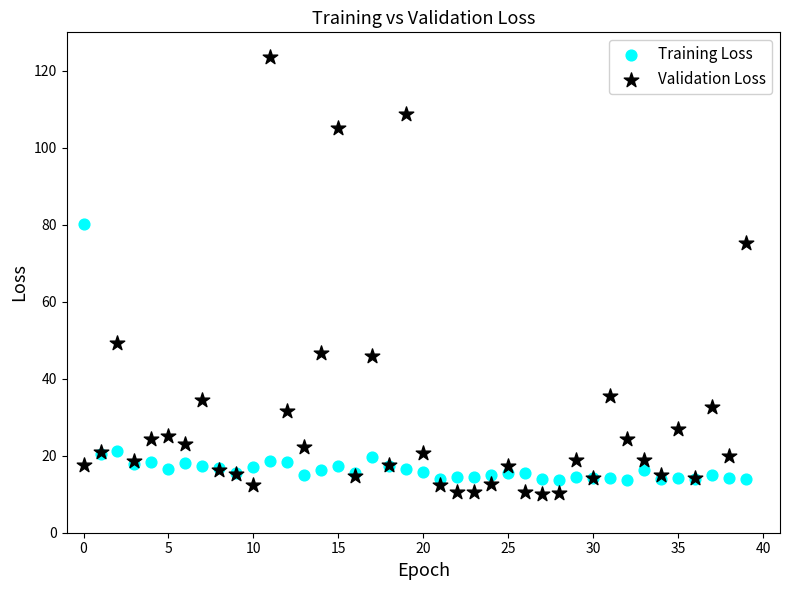

Which series has the largest Y range (max minus min)?

Validation Loss